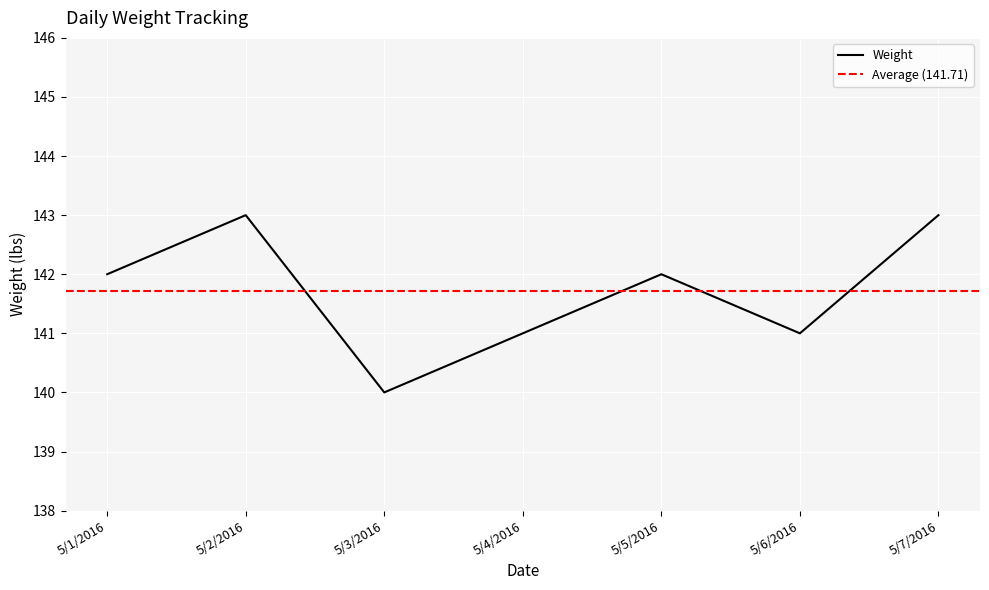

Where is the first local minimum?

5/3/2016